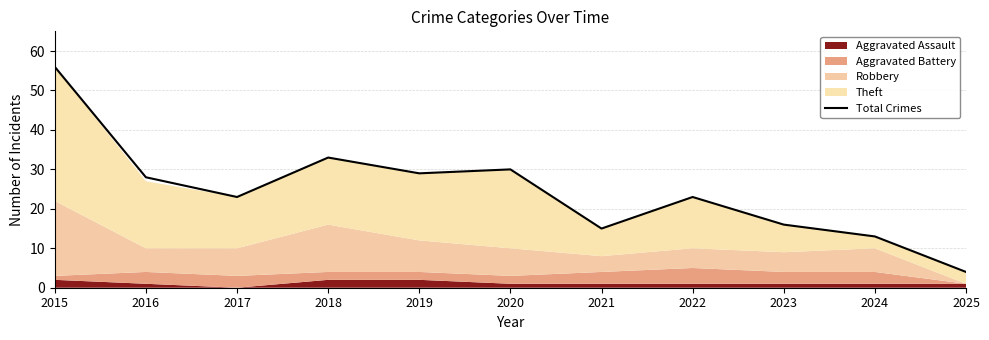

What is the ratio of the value at 2021 to the value at 2017?

0.7